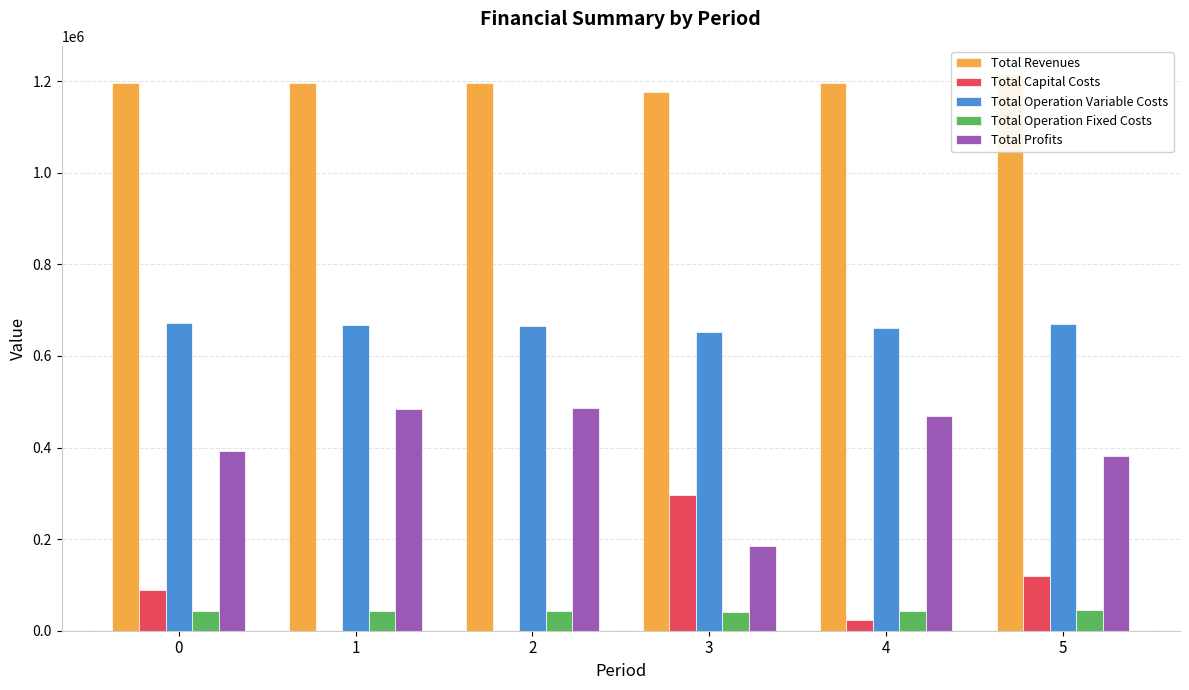

Where is Total Operation Variable Costs nearest to the value 661697?

4